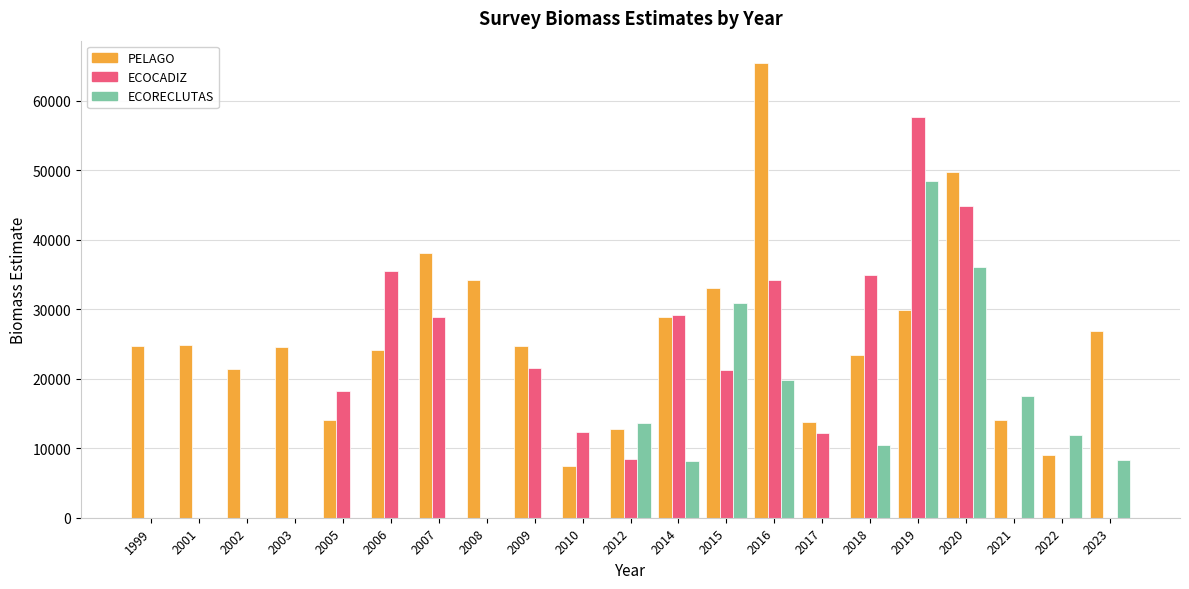

Which category has the lowest value across all series?

2010